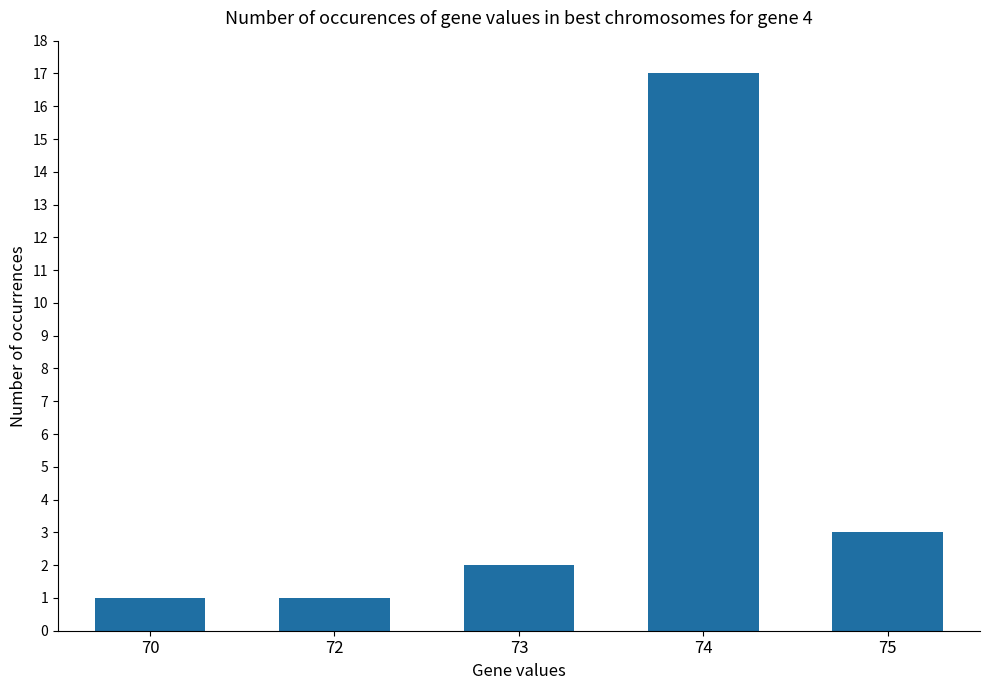

Which category has the highest value across all series?

74